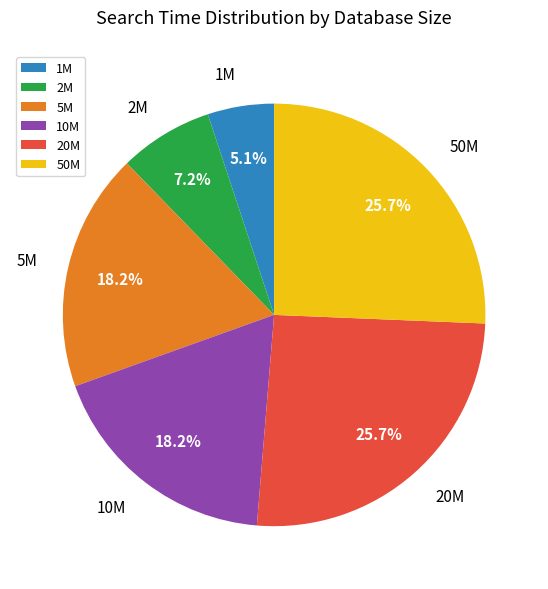

The 1M slice represents 10% of the pie. True or false?

False